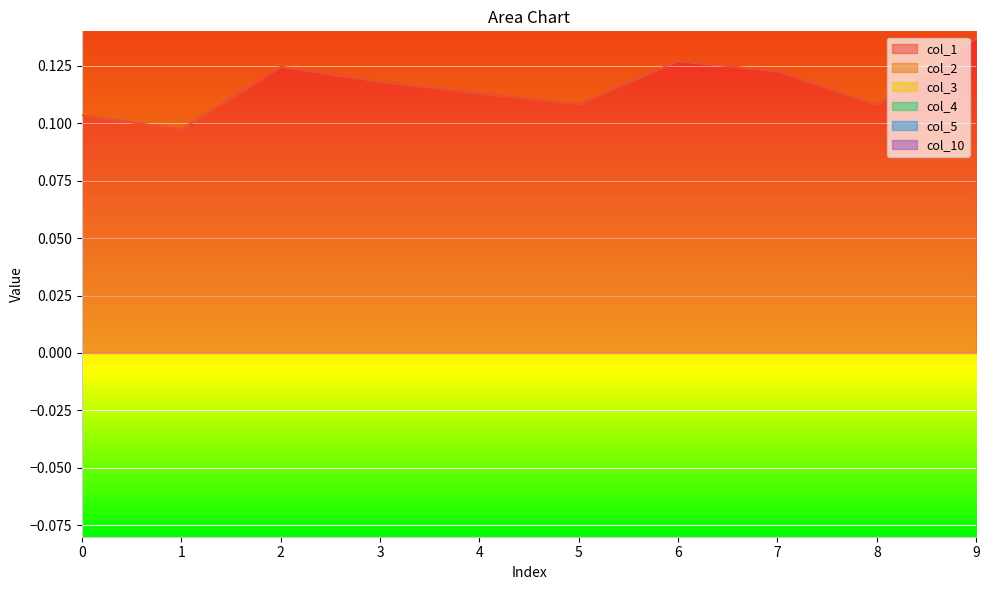

What is the spread (max minus min) of values at 0?

0.2